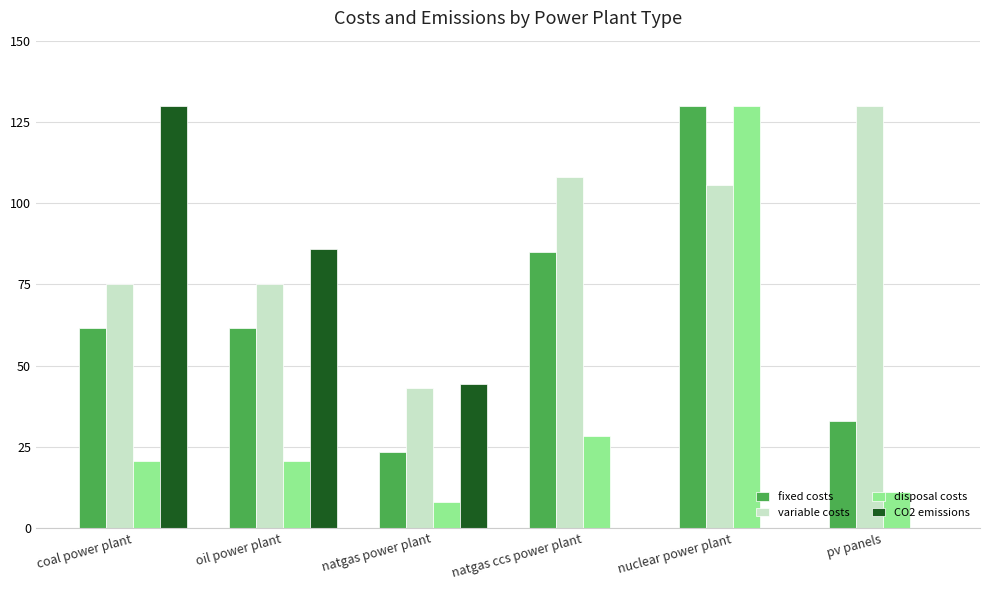

Between coal power plant and pv panels, which series saw the biggest shift?

CO2 emissions